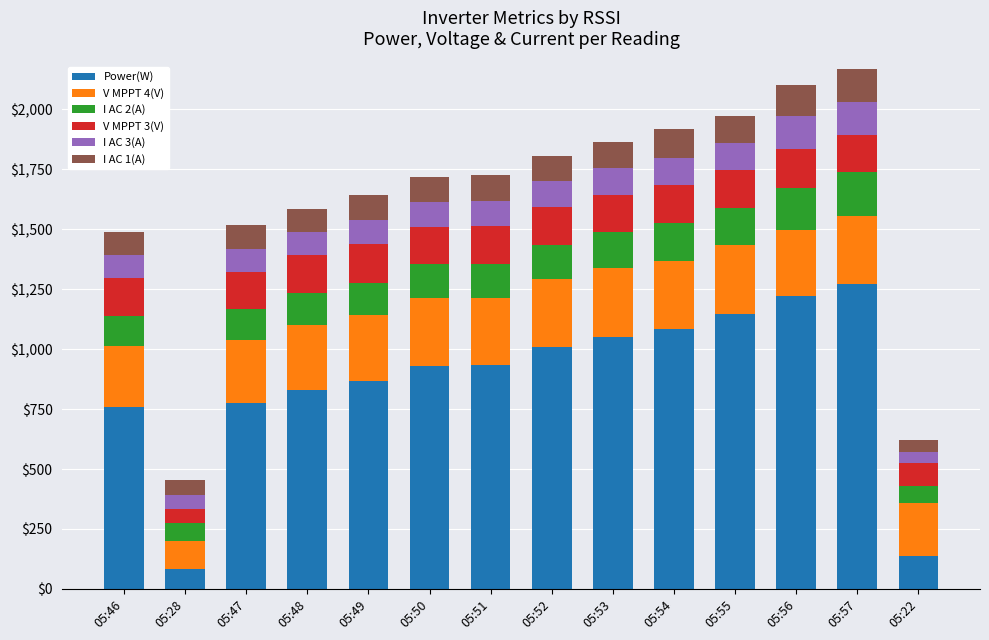

What is the sum of all Power(W) values?

12100.0